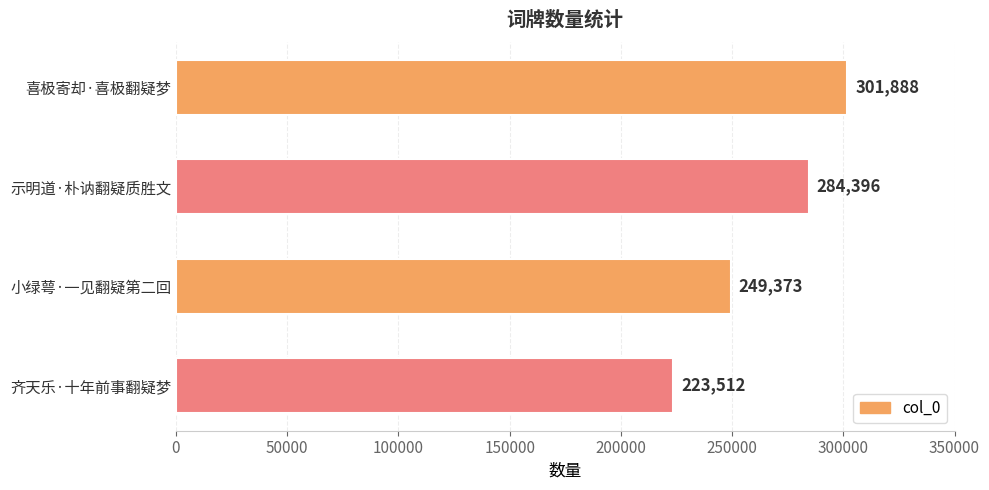

At which label is the value closest to 262700?

小绿萼·一见翻疑第二回